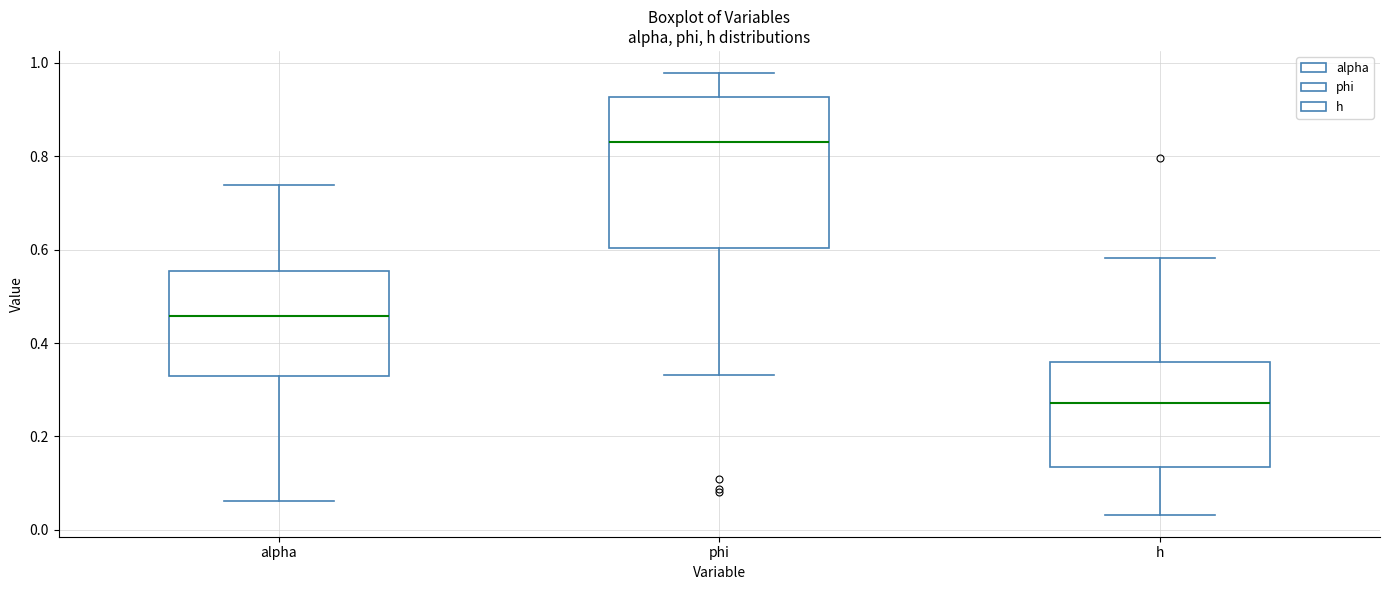

Reading left to right, transcribe this box plot: for each box, give where its median line is, the range the box spans, and where its two whiskers end, as read against the y-axis. The values are not printed on the chart, so give them approximately, as read against the axis.

alpha: median 0.46, box 0.32 to 0.56, whiskers 0.06 to 0.74
phi: median 0.84, box 0.60 to 0.92, whiskers 0.34 to 0.98
h: median 0.28, box 0.14 to 0.36, whiskers 0.04 to 0.58